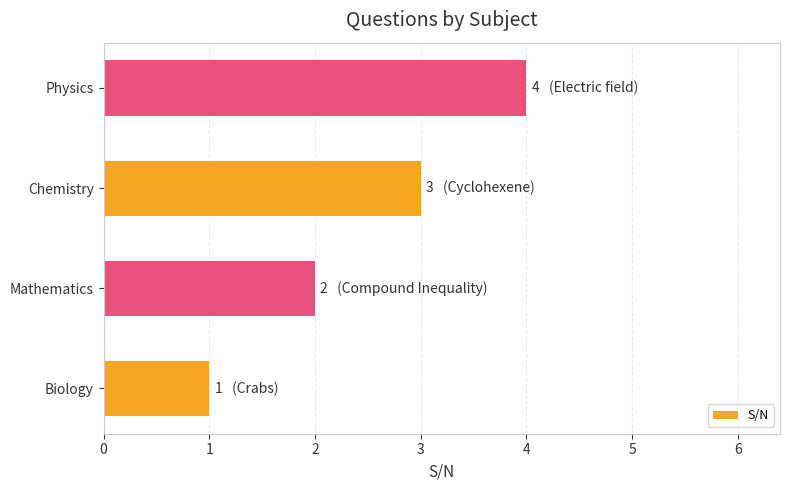

Which has a higher value, Biology or Chemistry?

Chemistry